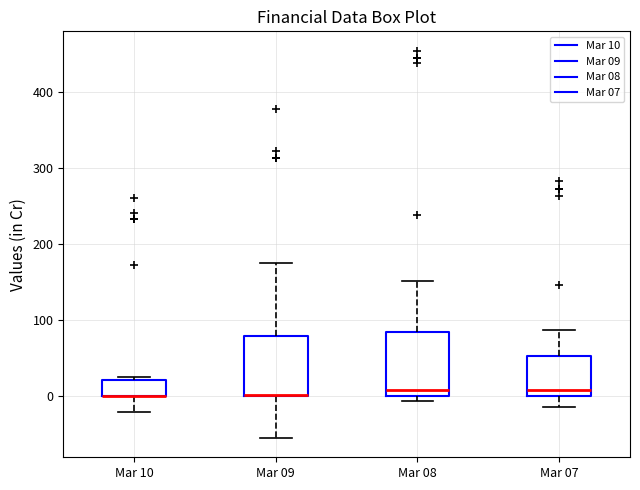

Reading left to right, transcribe this box plot: for each box, give where its median line is, the range the box spans, and where its two whiskers end, as read against the y-axis. The values are not printed on the chart, so give them approximately, as read against the axis.

Mar 10: median 0 (drawn on the box's lower edge), box 0 to 20, whiskers -20 to 30
Mar 09: median 0 (drawn on the box's lower edge), box 0 to 80, whiskers -50 to 180
Mar 08: median 10, box 0 to 80, whiskers -10 to 150
Mar 07: median 10, box 0 to 50, whiskers -10 to 90